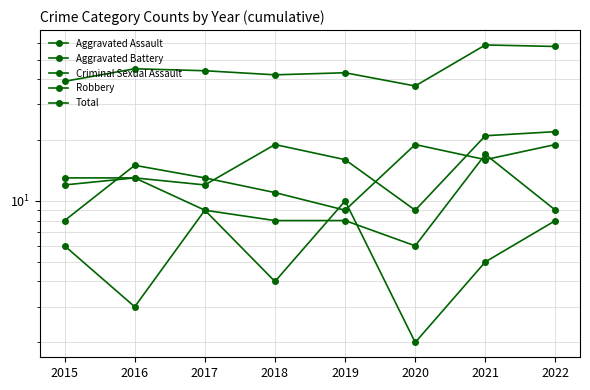

True or false: Robbery and Total intersect in this chart.

False